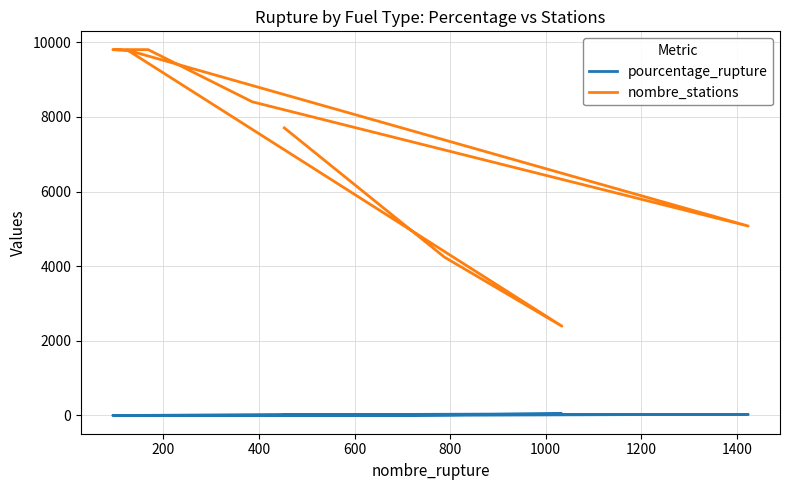

What are all the series names shown in the legend?

pourcentage_rupture, nombre_stations